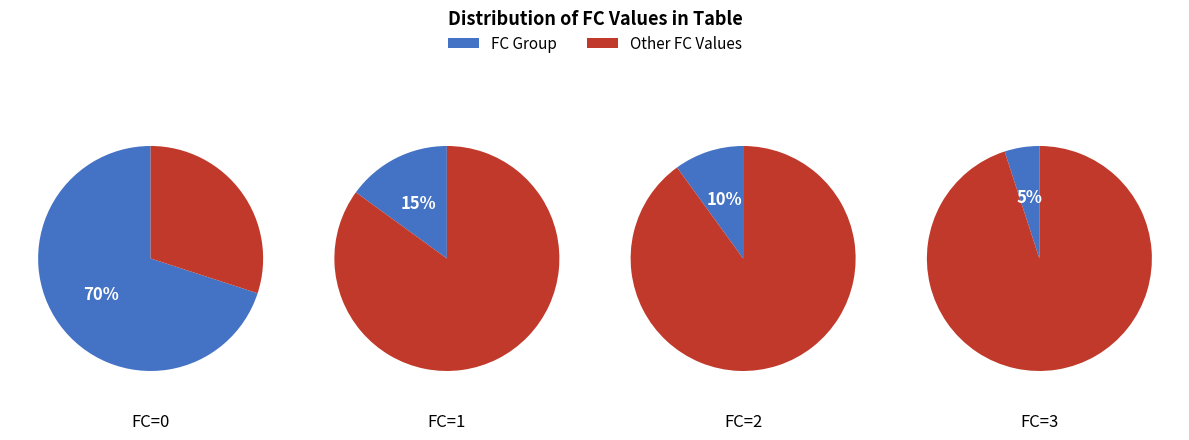

Which category has the biggest portion of the pie?

FC=0